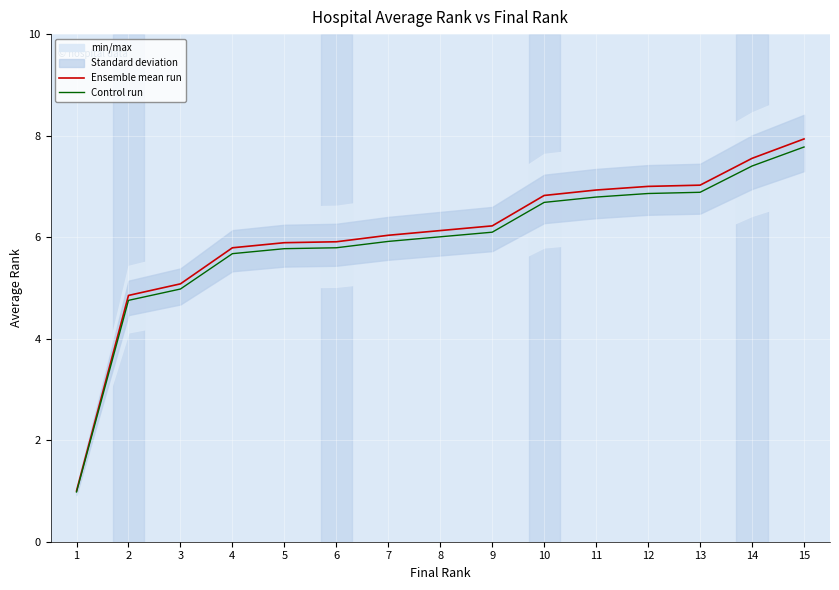

True or false: Control run and Ensemble mean run intersect in this chart.

False